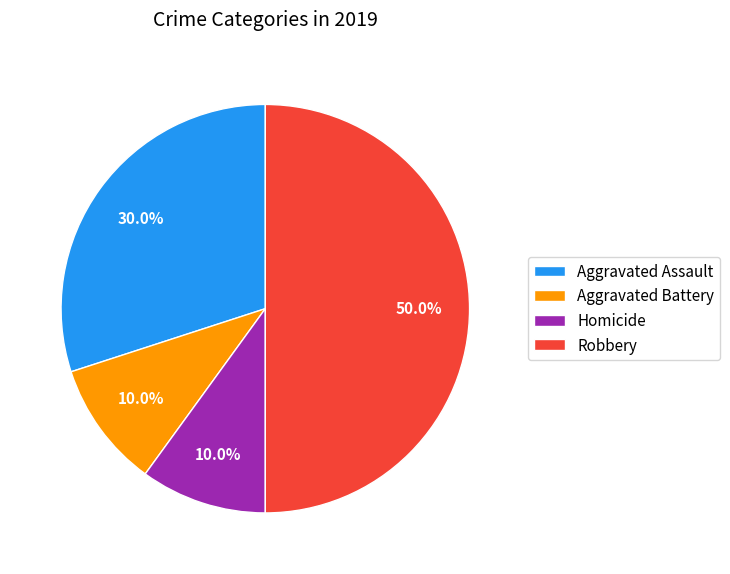

To the nearest percent, what is the difference between the Homicide and Robbery slice percentages?

40%